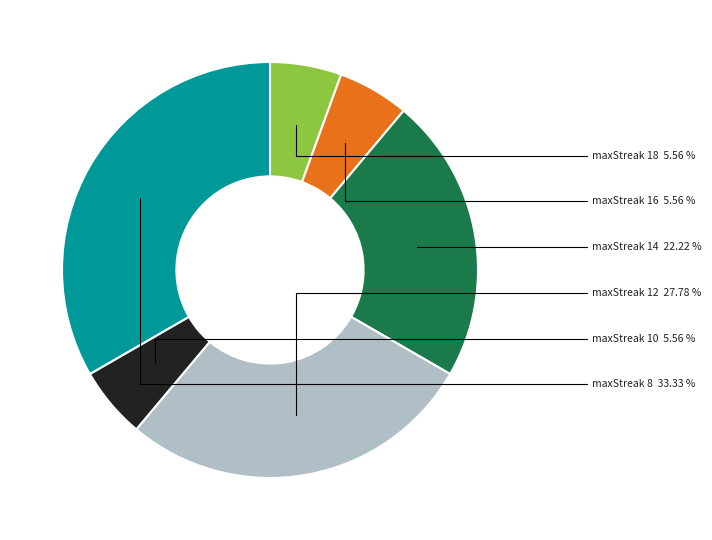

Which category has the biggest portion of the pie?

maxStreak 8